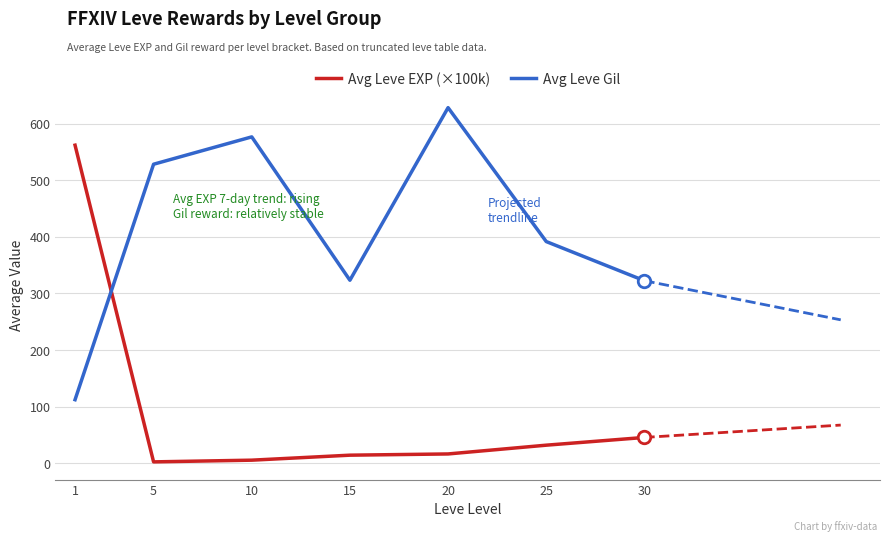

Read the Avg Leve EXP (×100k) value at 20.

16.3